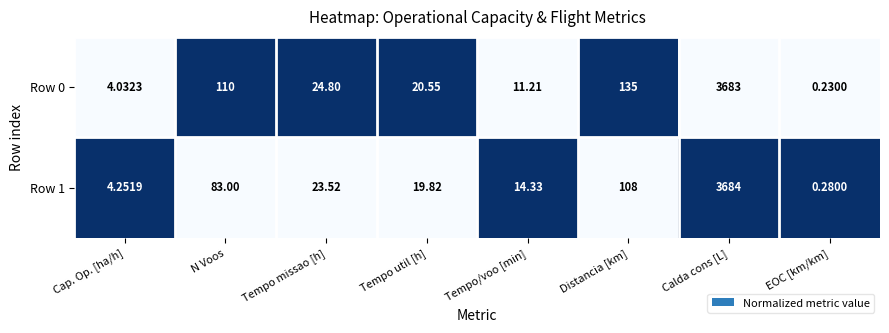

At which category is the sum across all series the highest?

Calda cons [L]